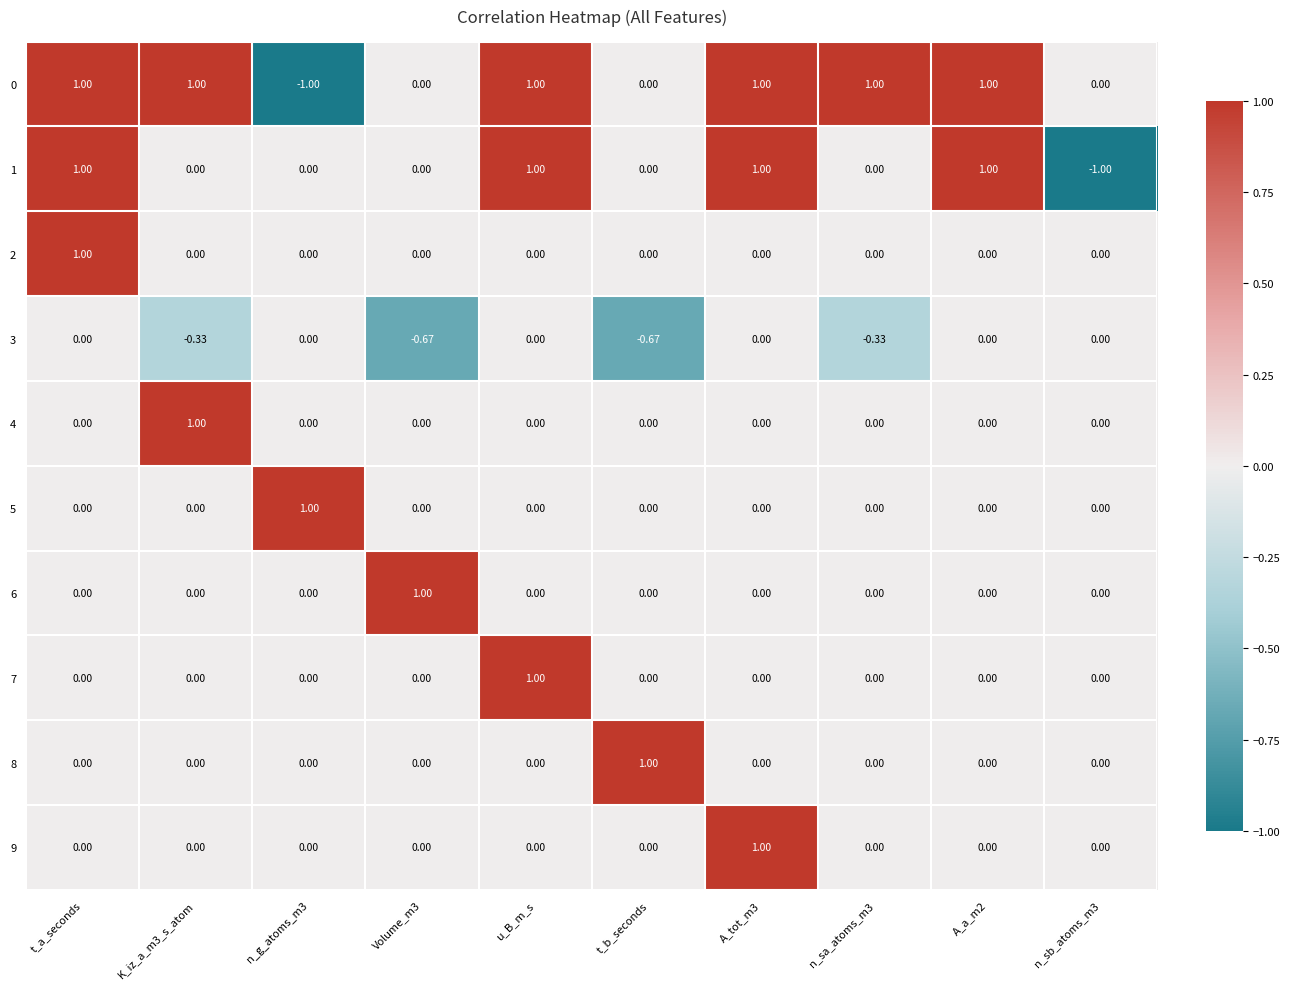

Rank the series at n_sa_atoms_m3 from lowest to highest value.

3, 1, 2, 4, 5, 6, 7, 8, 9, 0